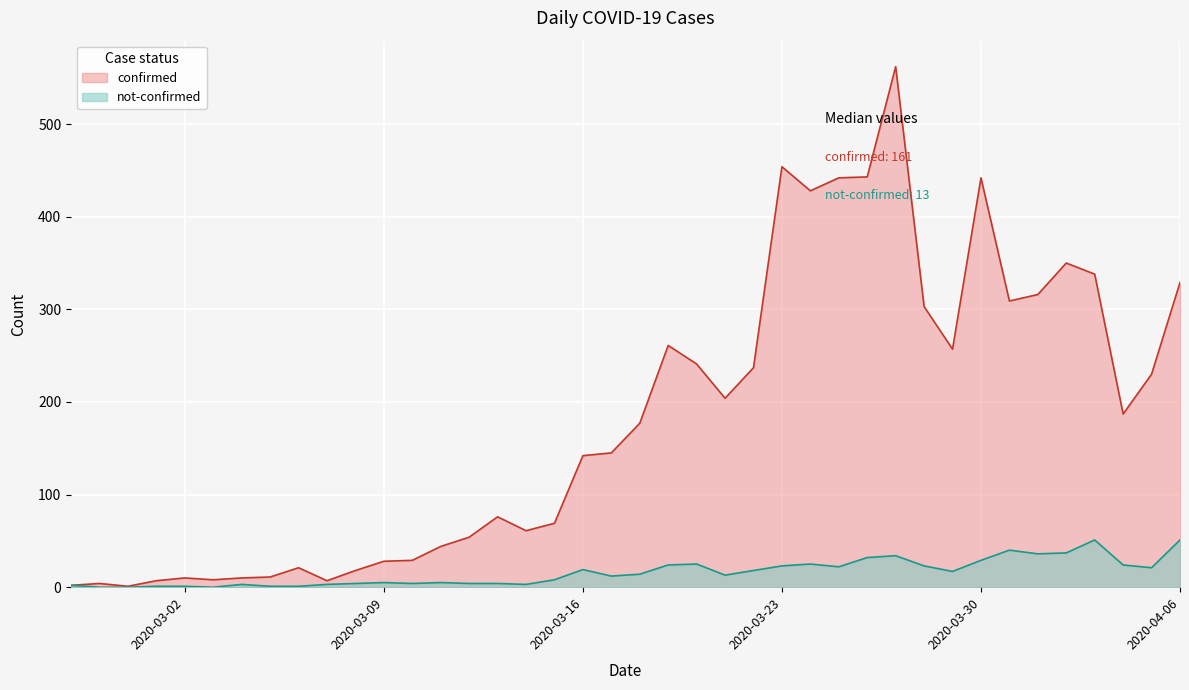

How many distinct data groups are displayed?

2